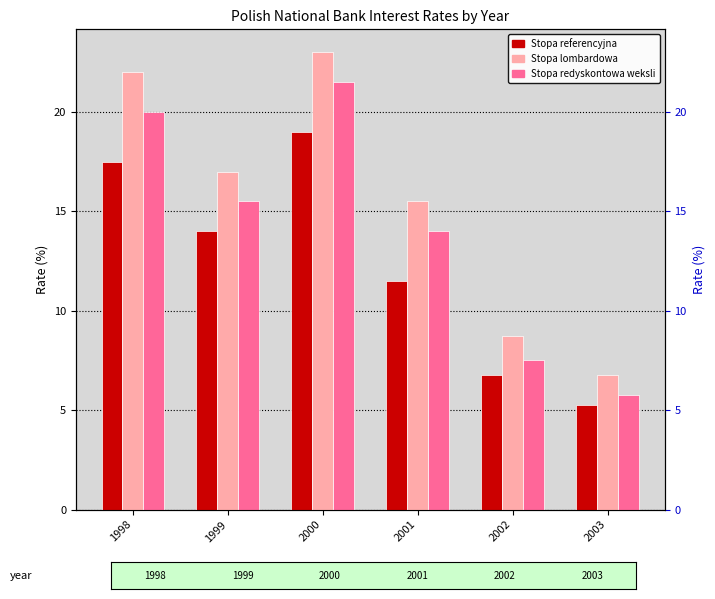

What is the difference between the highest and lowest values at 2003?

1.5